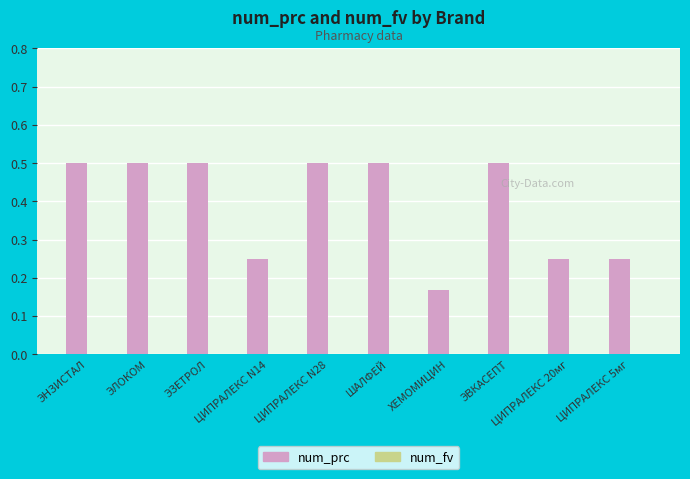

Count the values in the range 0 to 1.

10